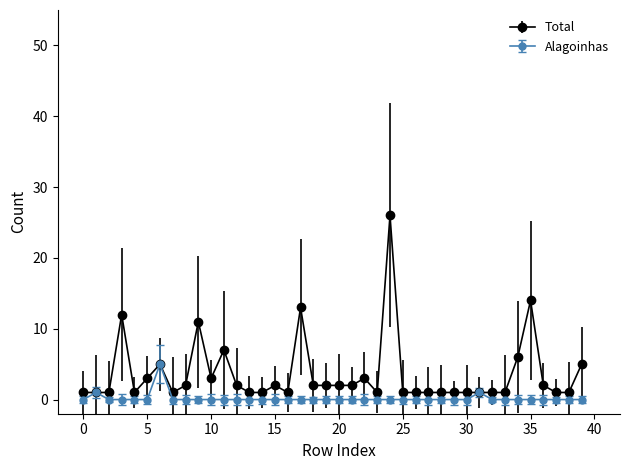

Which series has the largest range (max minus min)?

Total